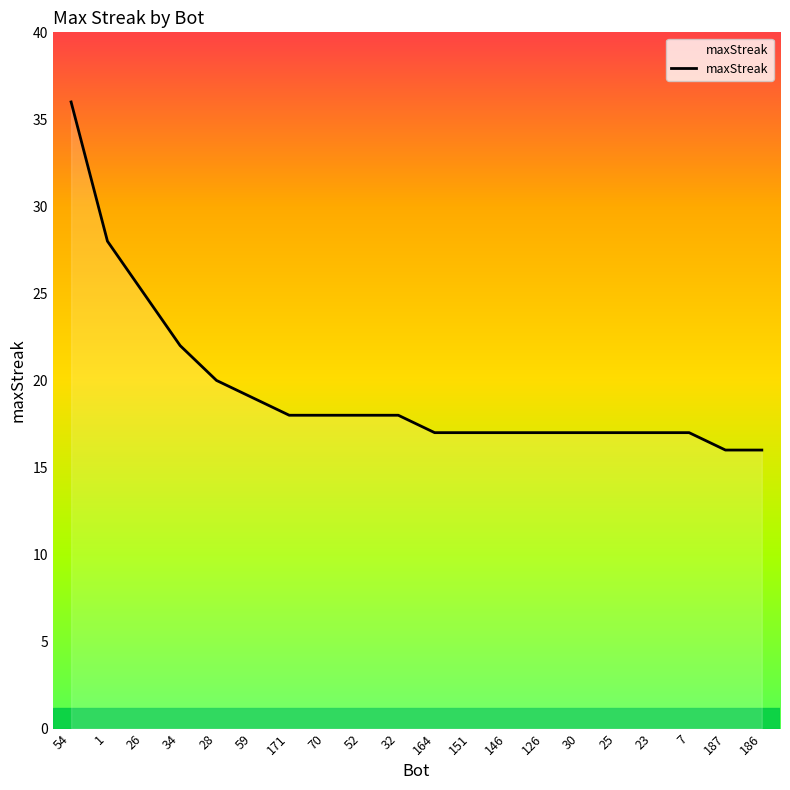

What position from the right is 126?

7